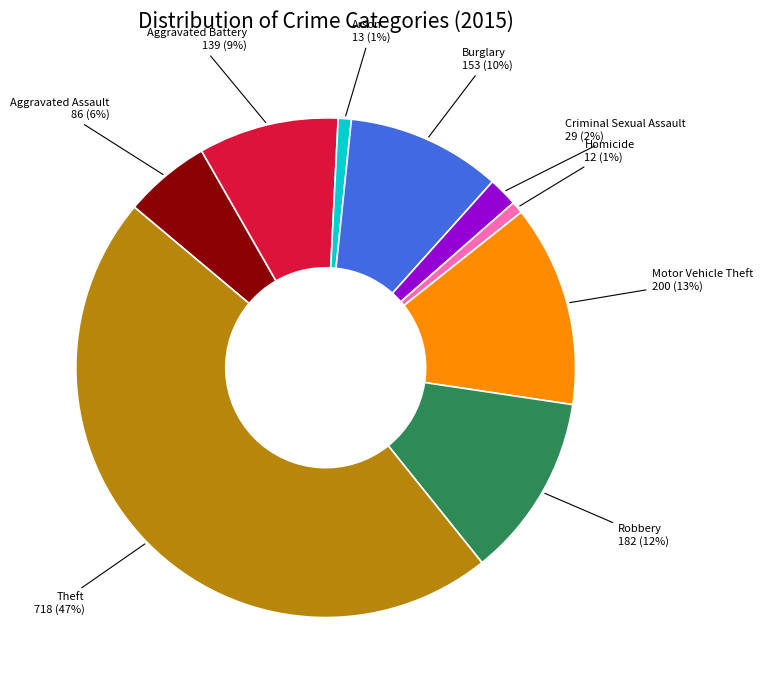

To the nearest percent, what is the difference between the Burglary and Aggravated Assault slice percentages?

4%